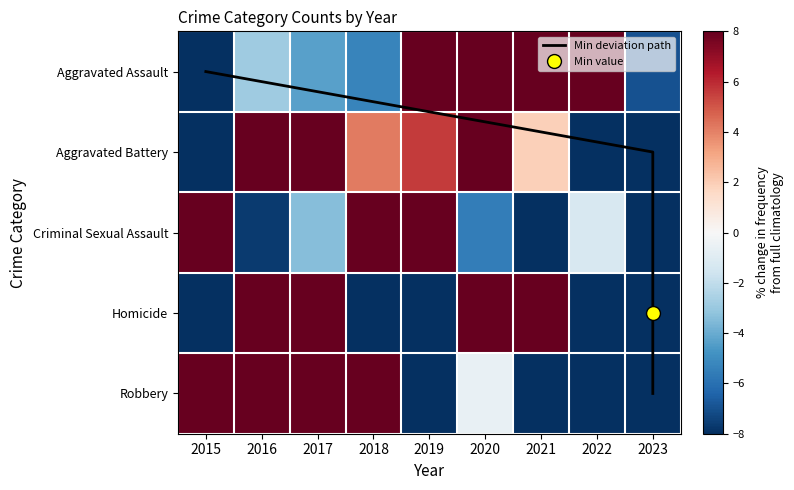

Reading left to right, extract all data points from this chart.

Aggravated Assault: -22.0	-2.9	-4.3	-5.3	9.2	12.6	9.2	10.4	-7.0
Aggravated Battery: -10.6	20.0	8.2	4.2	5.6	19.1	1.9	-22.7	-25.7
Criminal Sexual Assault: 11.4	-7.7	-3.4	30.5	8.3	-5.5	-14.0	-1.3	-18.3
Homicide: -20.1	39.1	31.1	-10.5	-15.3	29.5	10.3	-21.7	-42.5
Robbery: 13.3	27.8	21.7	15.6	-10.0	-0.6	-21.0	-22.5	-24.3